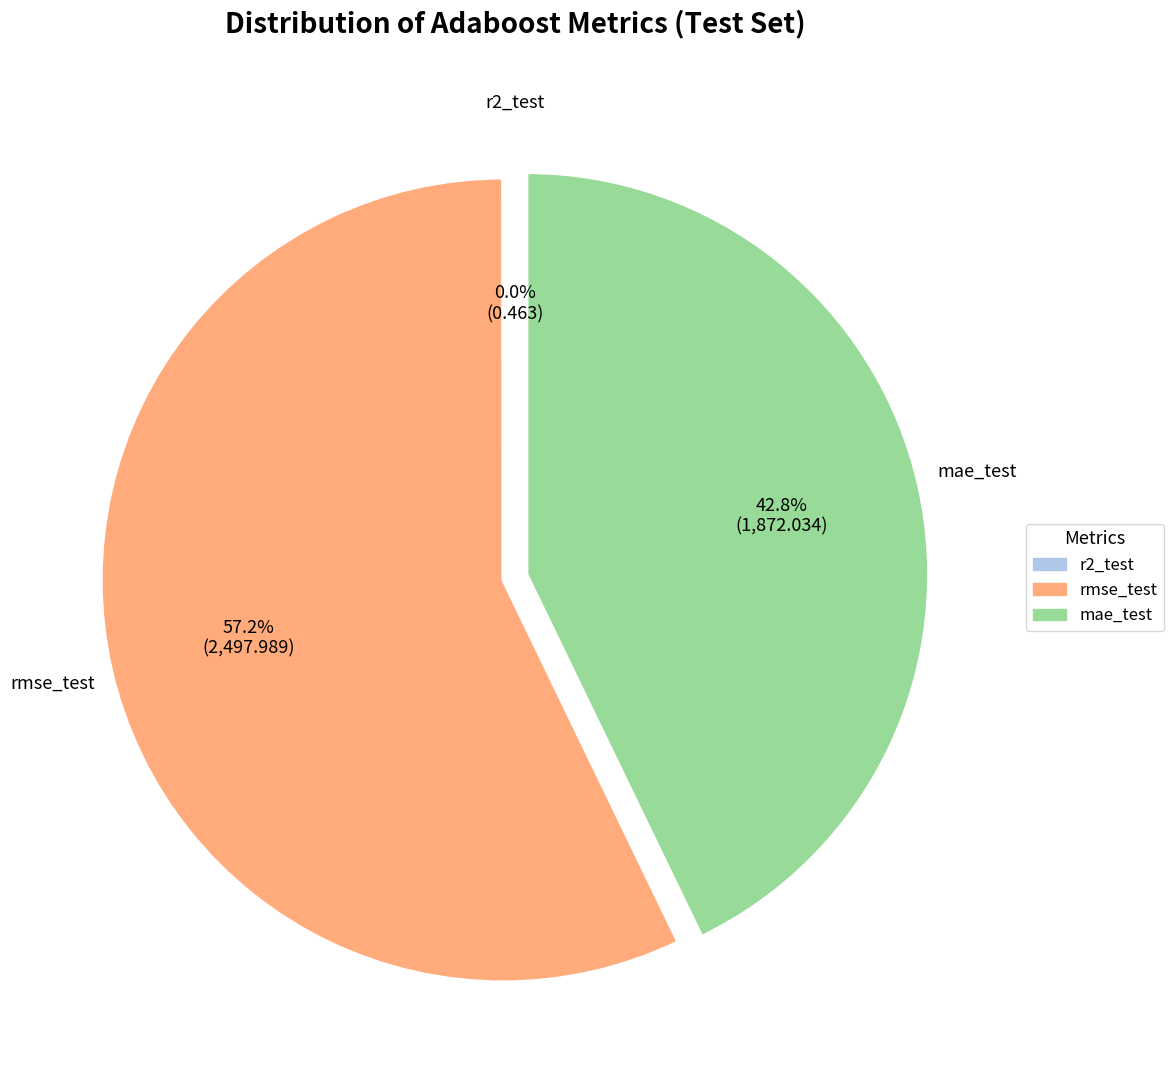

What is the ratio of the value at rmse_test to the value at mae_test?

1.3